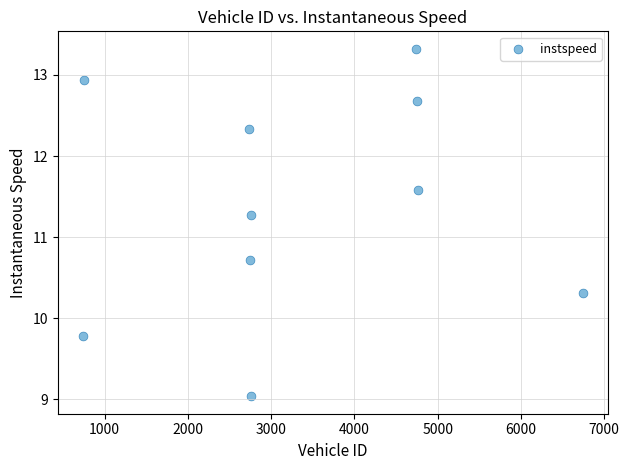

What is the range of Y values (max minus min)?

4.3